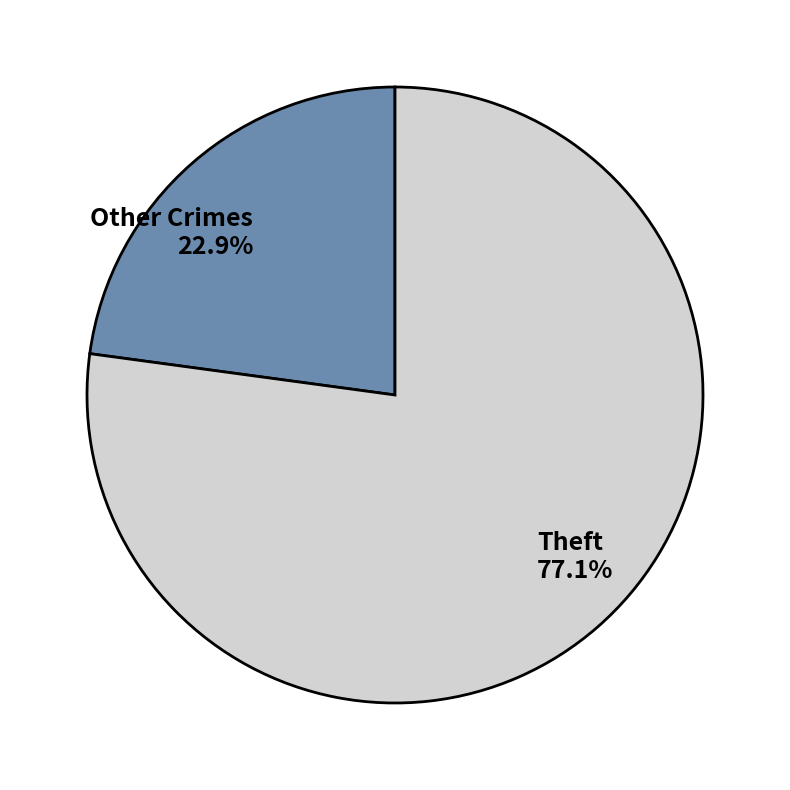

To the nearest percent, what percentage of the pie is Theft?

77%